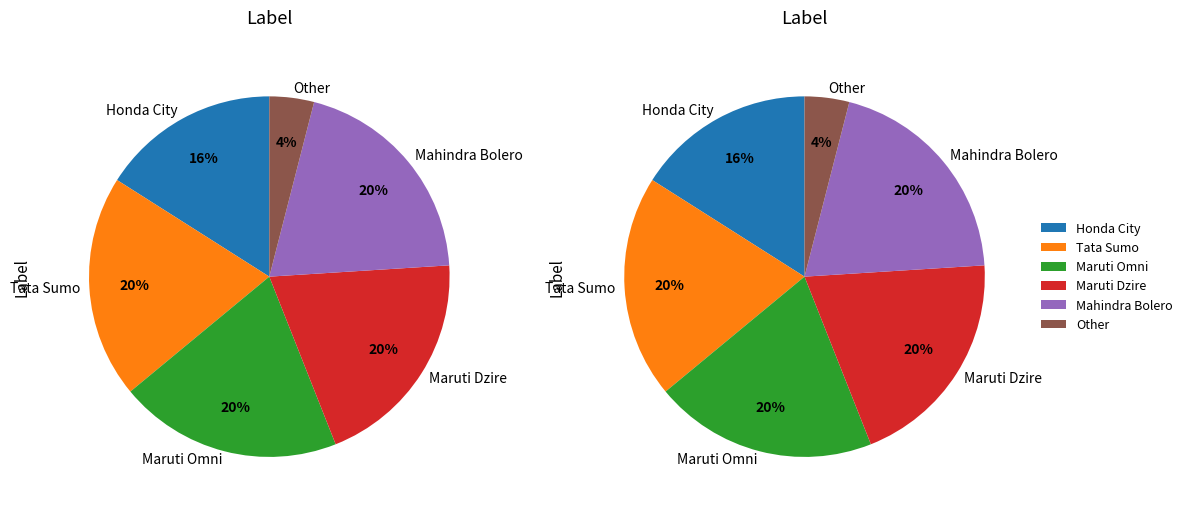

The Maruti Dzire slice represents 11% of the pie. True or false?

False